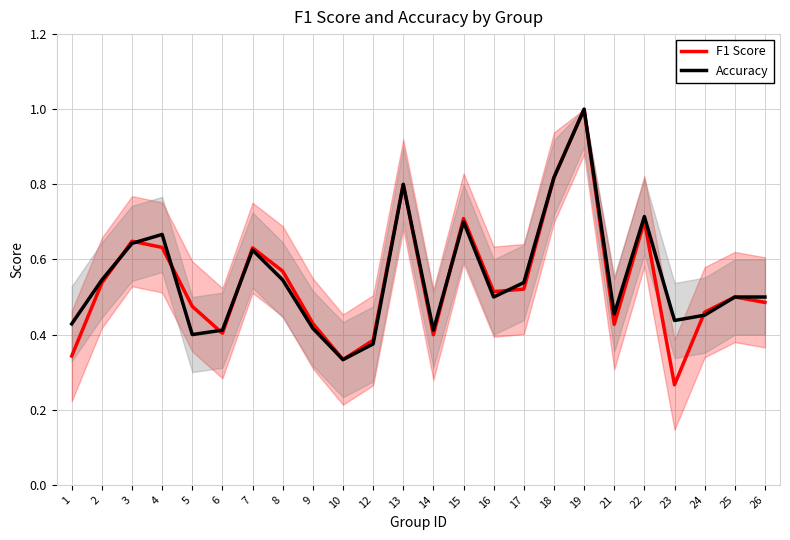

How many series are shown in this chart?

2